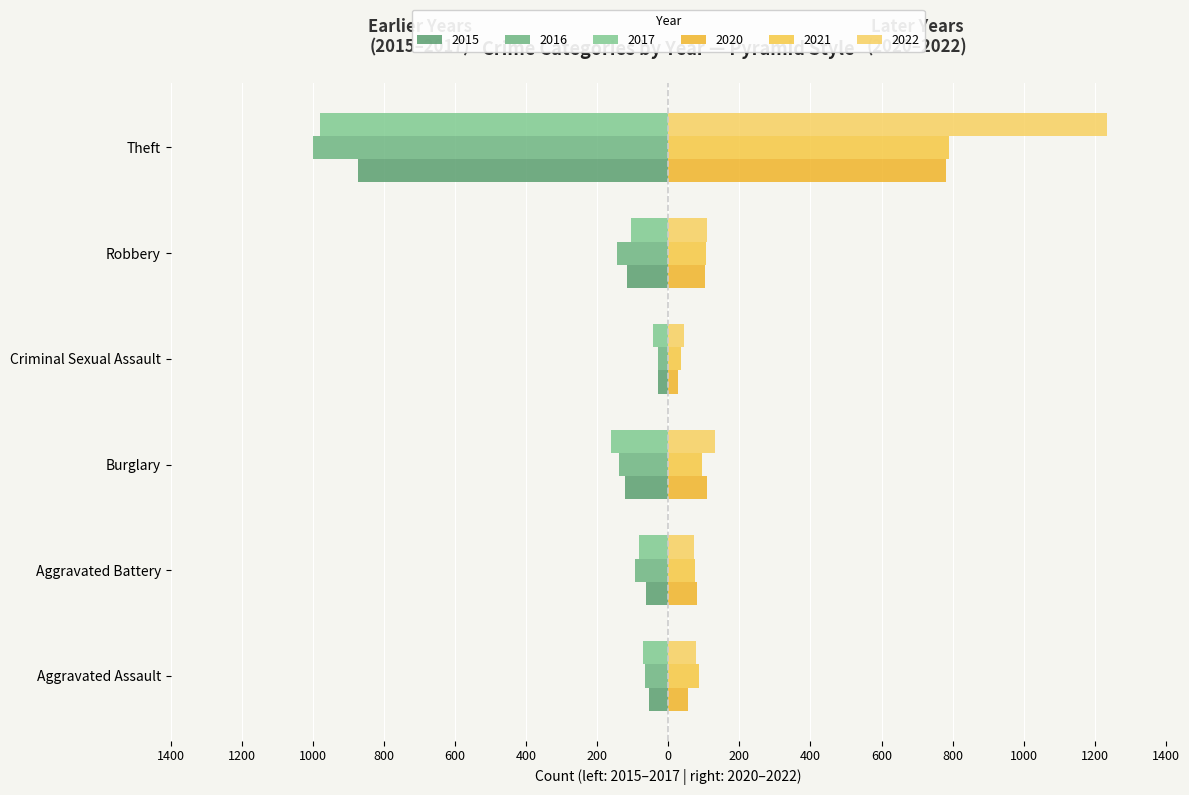

Is it true that 2022 equals 70 at Criminal Sexual Assault?

False